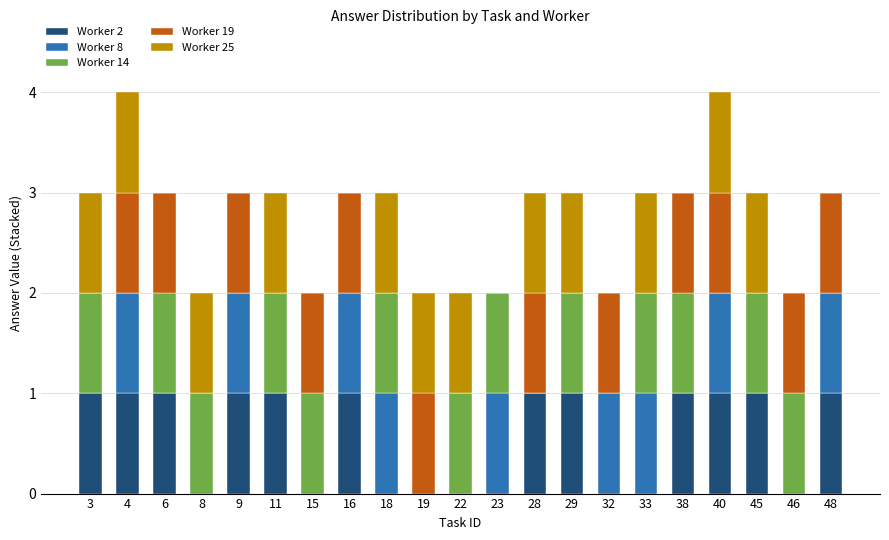

What is the total value across all series at 9?

3